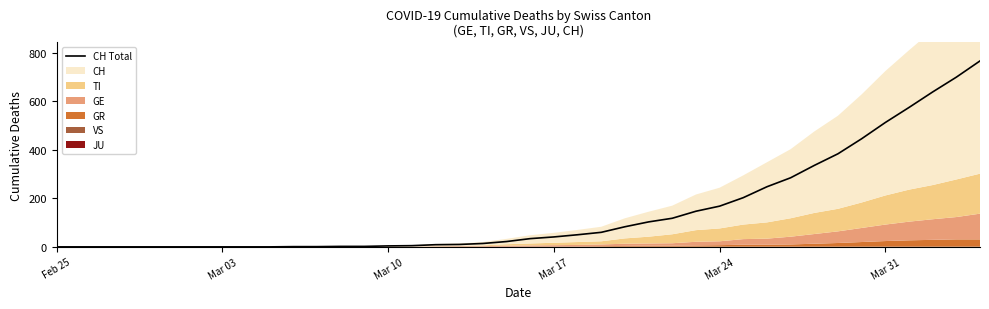

What is the maximum value for CH Total?

767